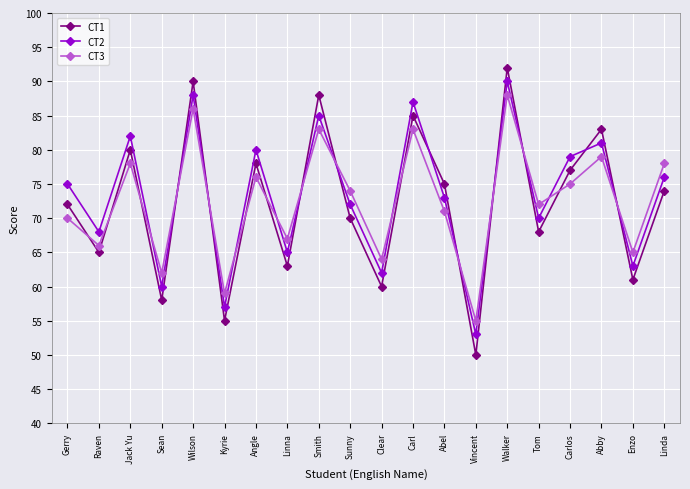

What are all the series names shown in the legend?

CT1, CT2, CT3